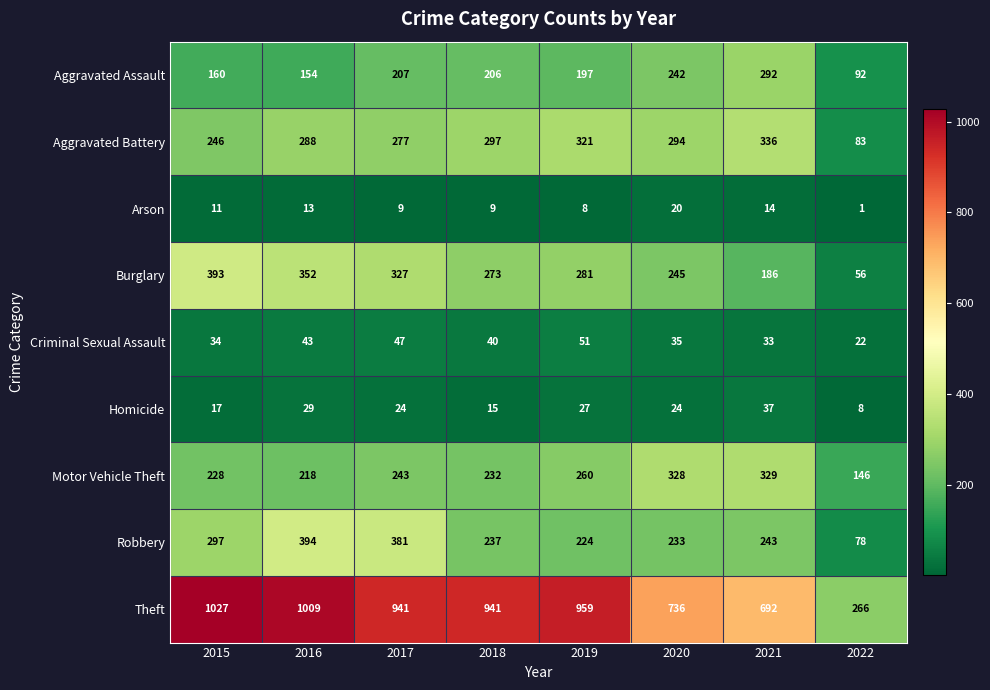

What is the difference between the maximum and minimum values in the Robbery series?

316